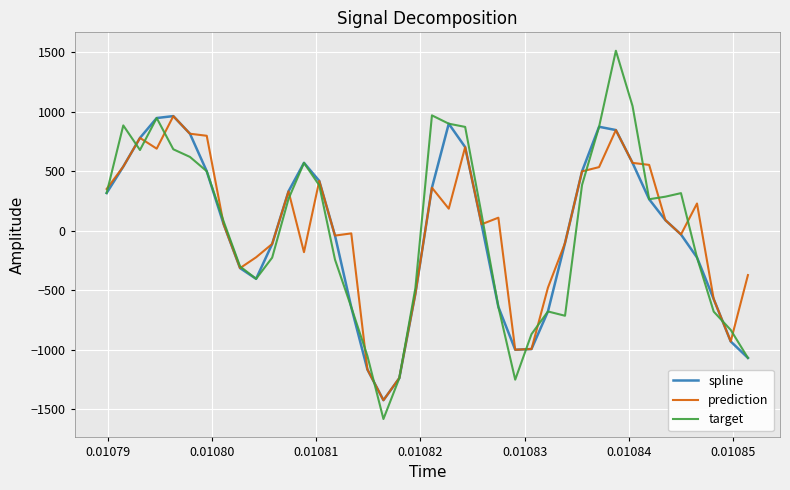

What is the smallest value displayed?

-1581.6